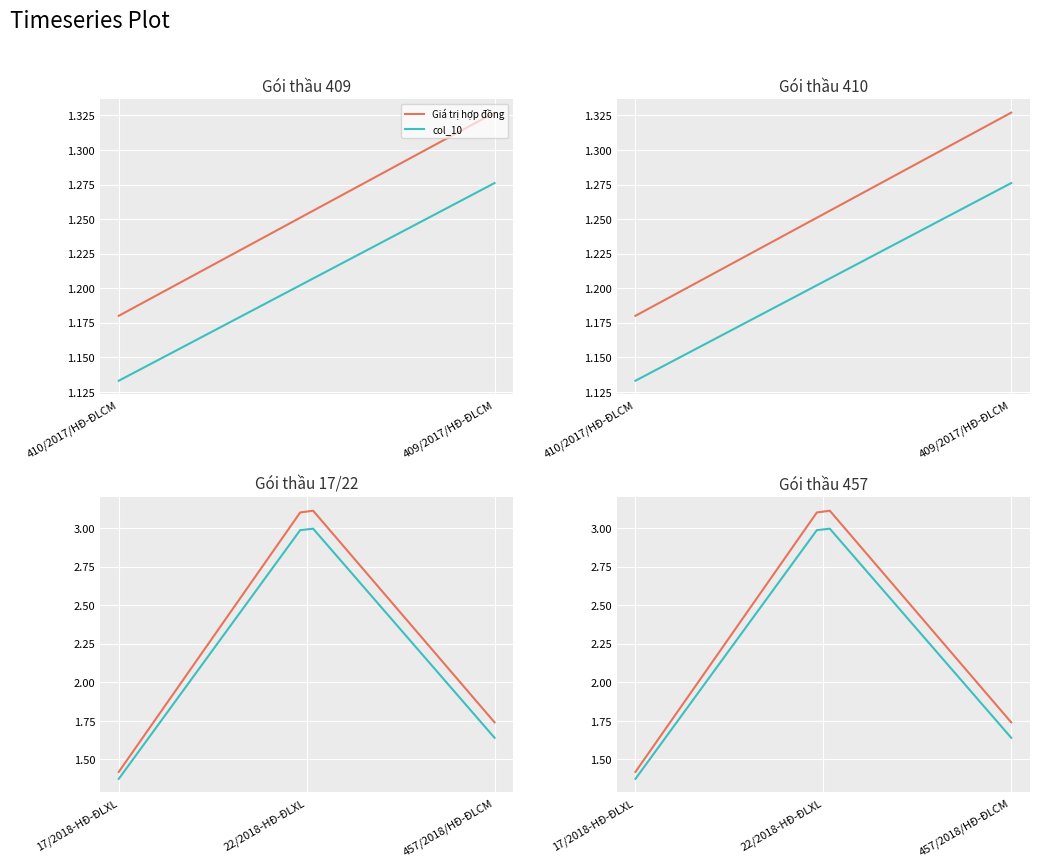

How many values in the col_10 series exceed 2?

20